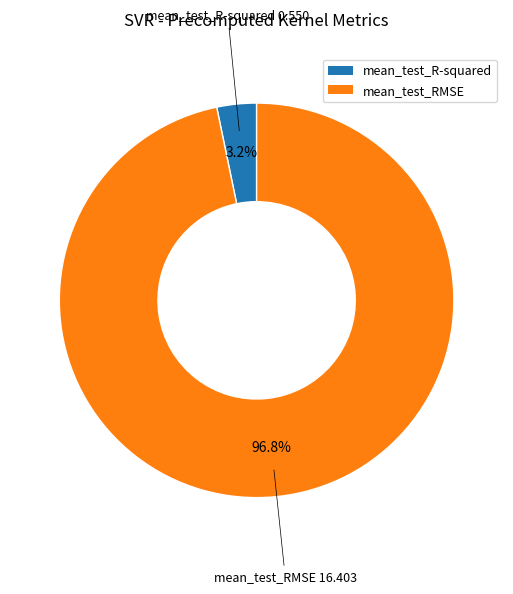

Rank the categories by value from lowest to highest.

mean_test_R-squared, mean_test_RMSE